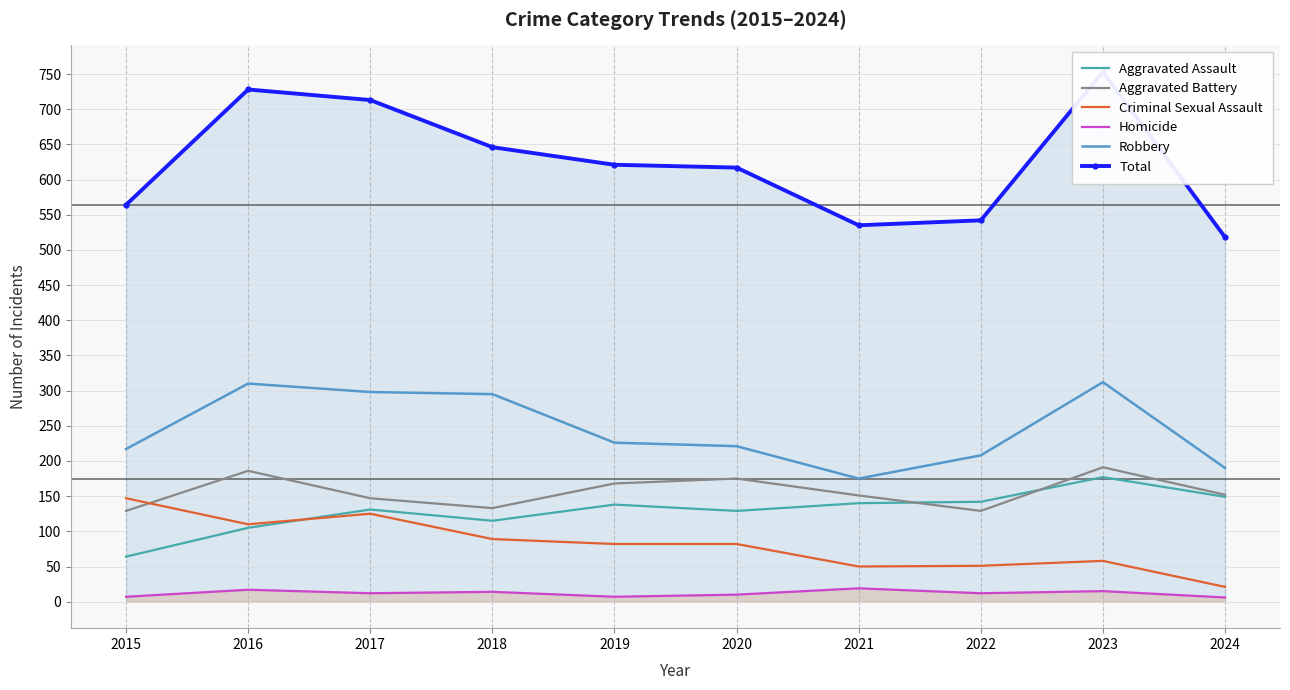

Where is the first local maximum for Total?

2016